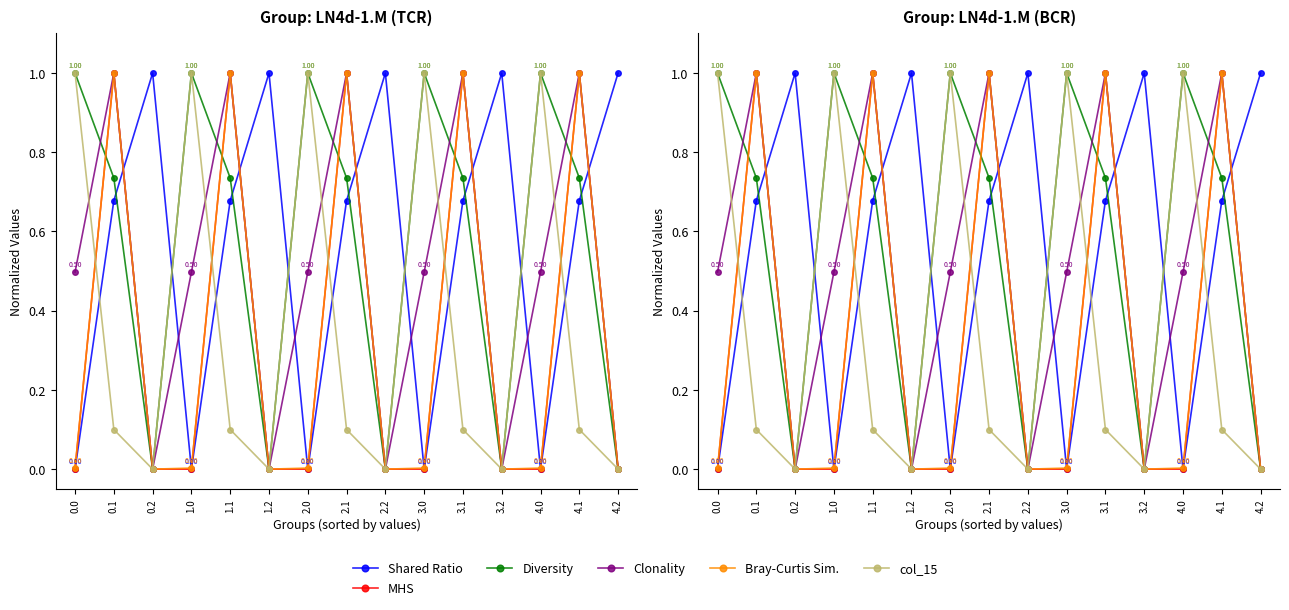

At which label is Diversity closest to 0?

0.2